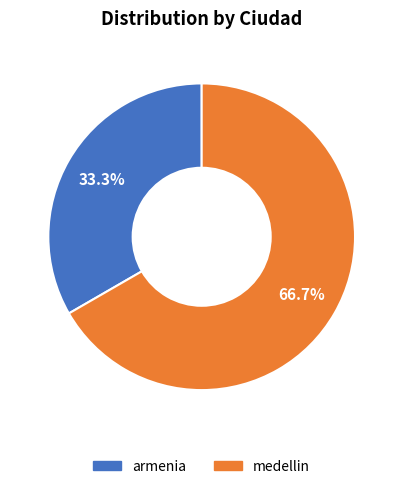

To the nearest percent, what portion does medellin represent?

67%